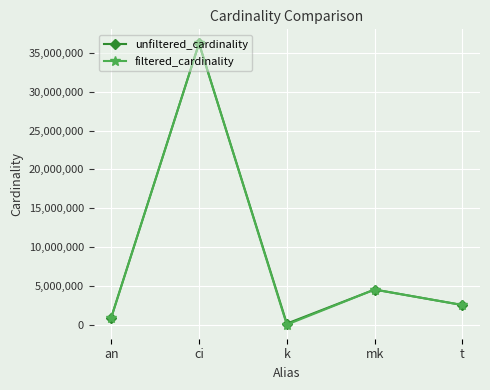

How many interior local peaks does the filtered_cardinality series have?

2